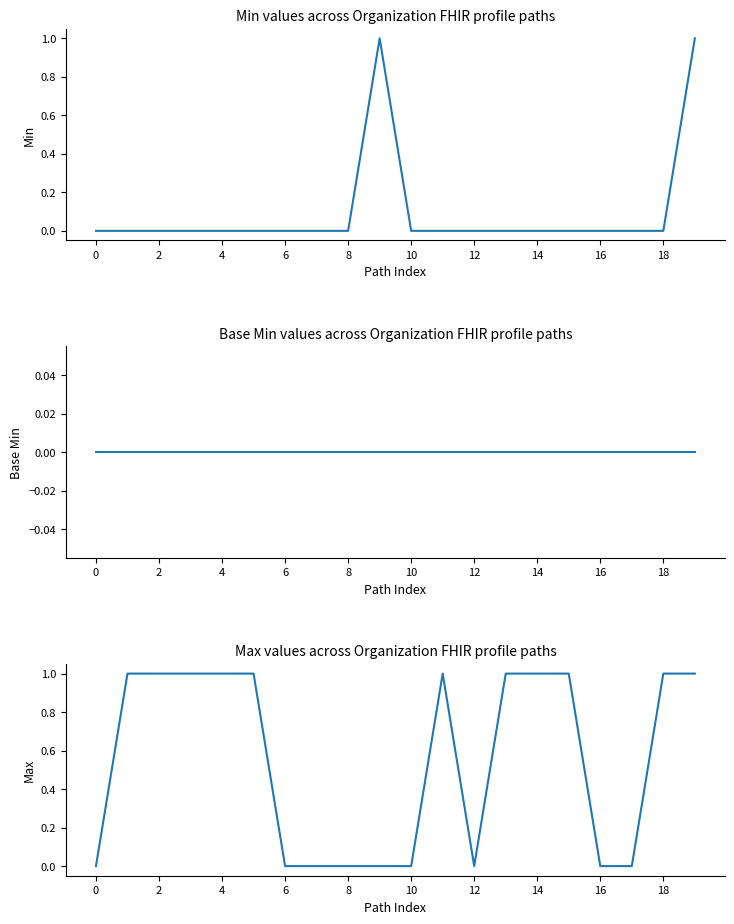

Rank the series by their average value, from highest to lowest.

Max, Min, Base Min